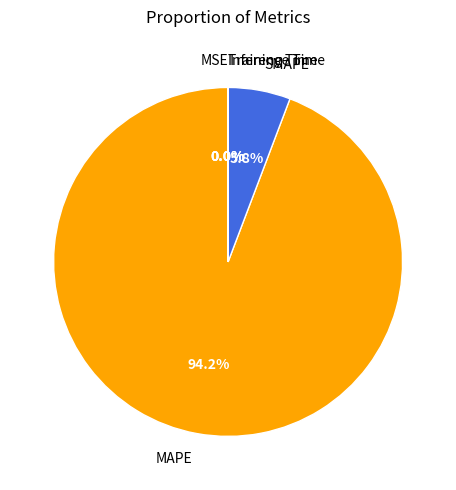

What is the largest slice in the pie chart?

MAPE